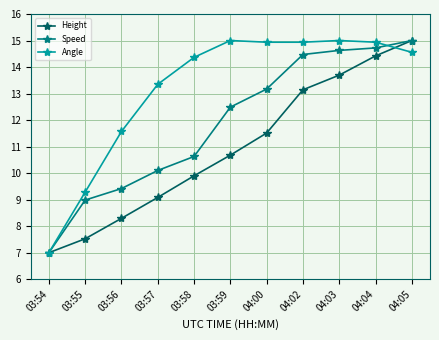

Which series has the largest total across all categories?

Angle